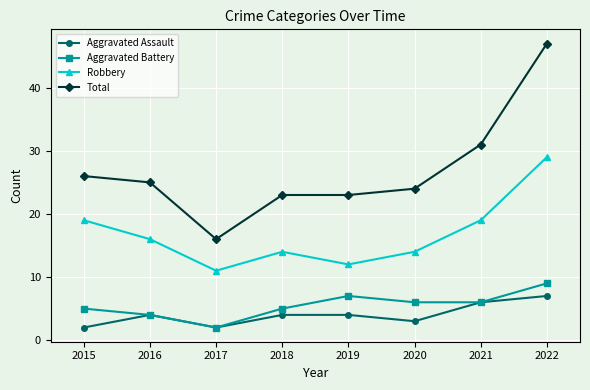

Reading left to right, extract all data points from this chart.

Aggravated Assault: 2	4	2	4	4	3	6	7
Aggravated Battery: 5	4	2	5	7	6	6	9
Robbery: 19	16	11	14	12	14	19	29
Total: 26	25	16	23	23	24	31	47